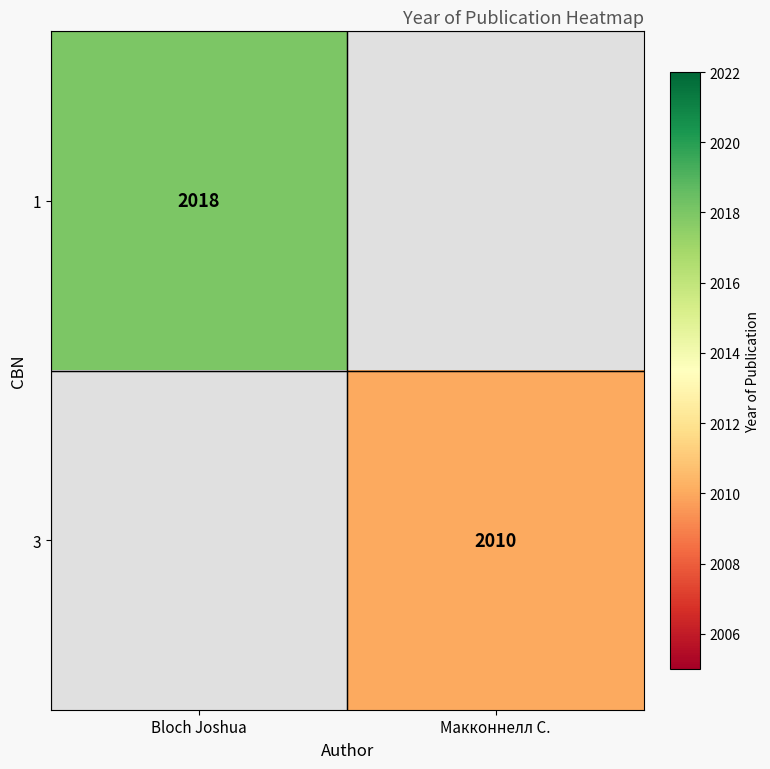

Which has a higher value, Макконнелл С. or Bloch Joshua?

Bloch Joshua